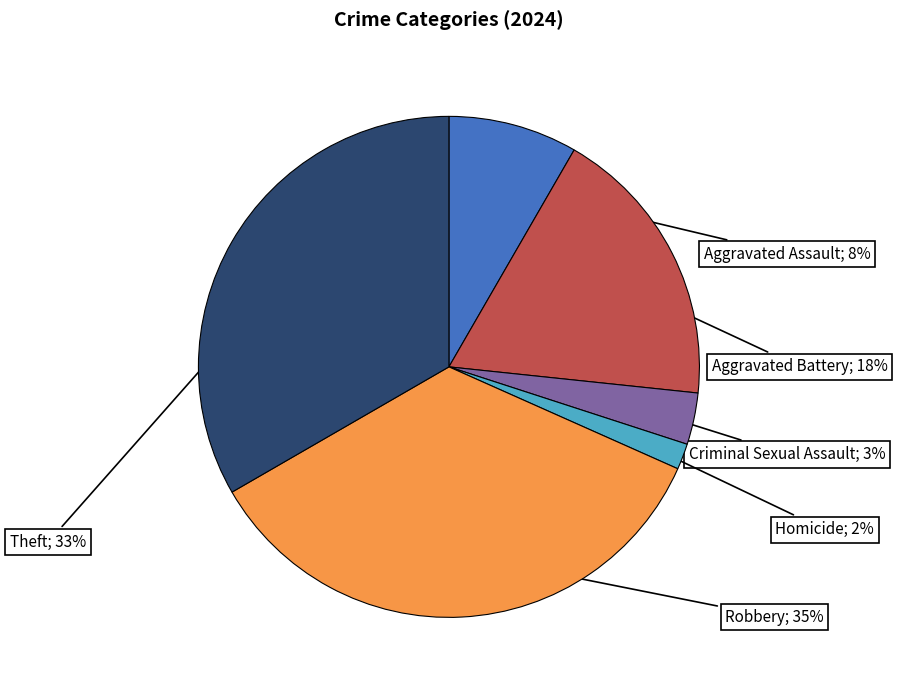

Is there any slice that represents more than half of the pie?

No